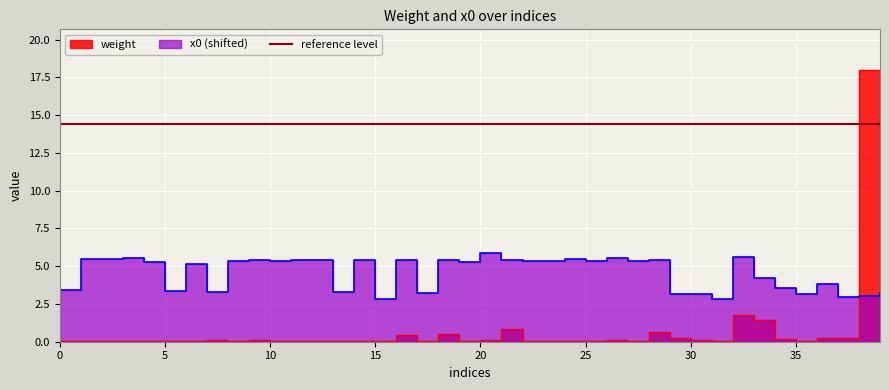

How many interior local peaks (higher than both neighbors) does the data have?

13